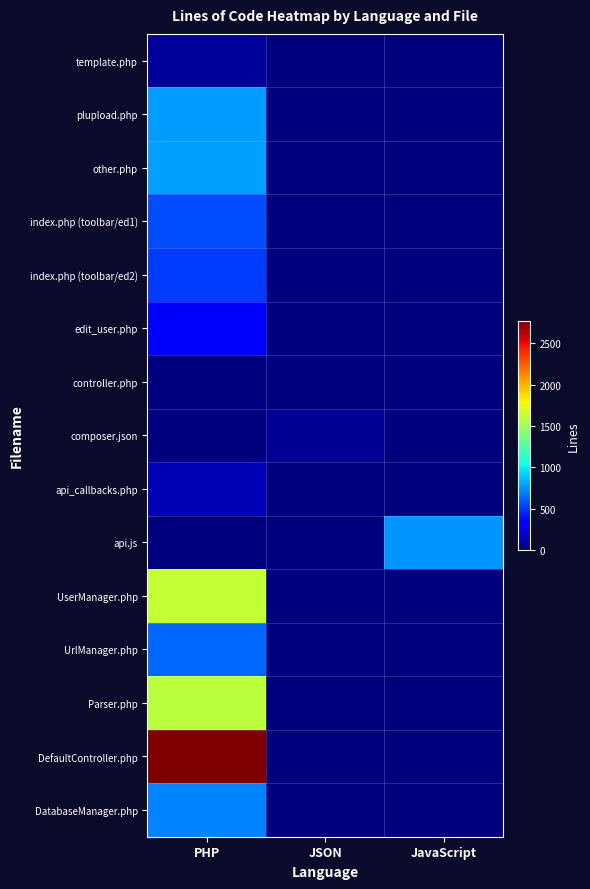

List the series in order of their peak value, lowest first.

controller.php, composer.json, template.php, api_callbacks.php, edit_user.php, index.php (toolbar/ed2), index.php (toolbar/ed1), UrlManager.php, DatabaseManager.php, api.js, plupload.php, other.php, Parser.php, UserManager.php, DefaultController.php